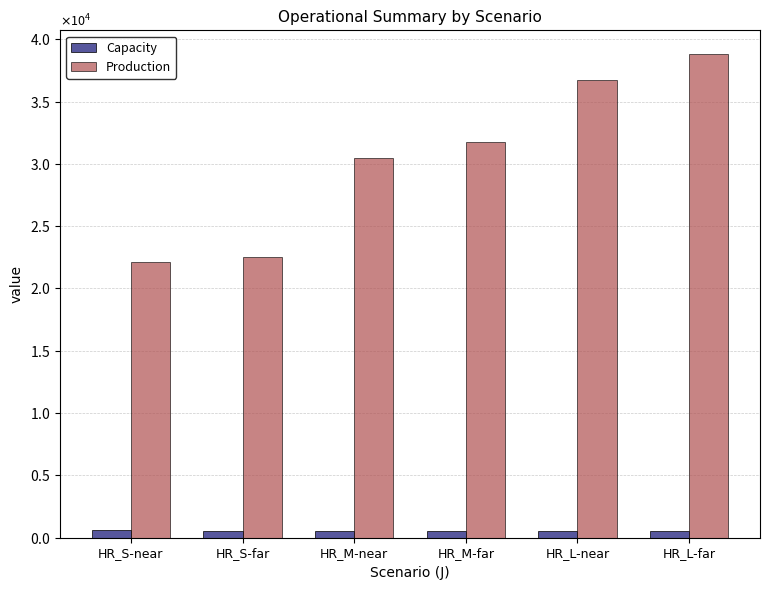

What is the value of the Production bar at the 6th from the left?

38777.9